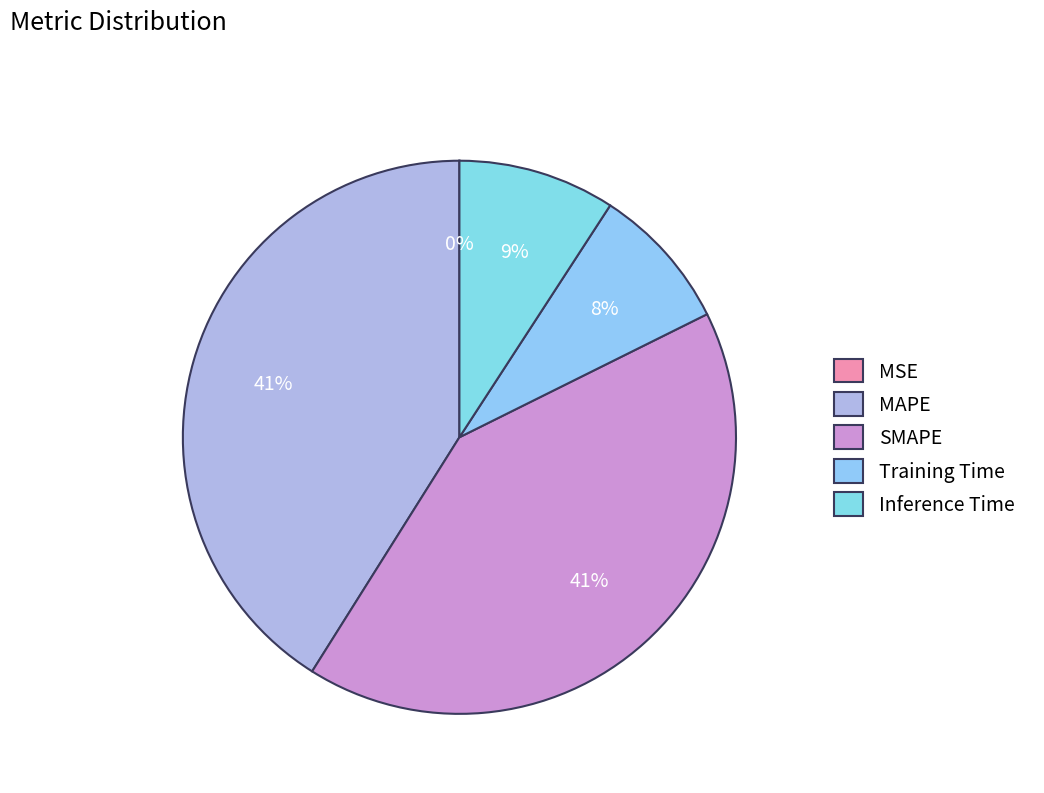

Is MAPE the majority of the pie?

No